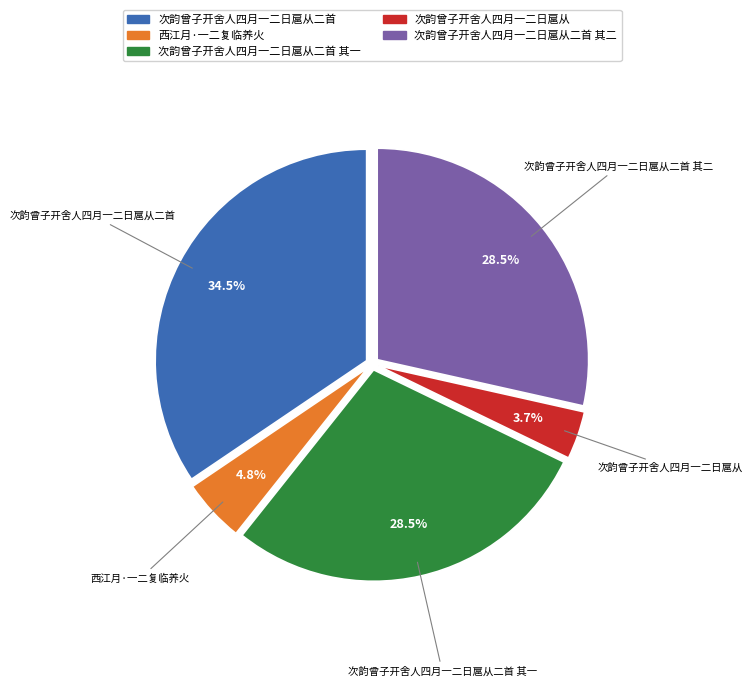

Does any single category account for the majority?

No